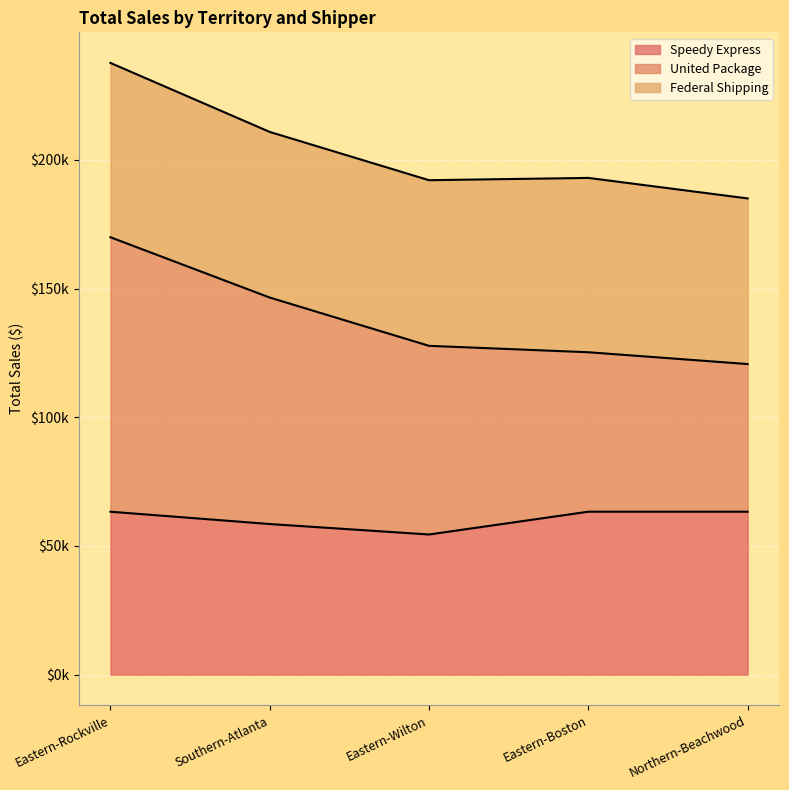

What are all the series names shown in the legend?

Speedy Express, United Package, Federal Shipping